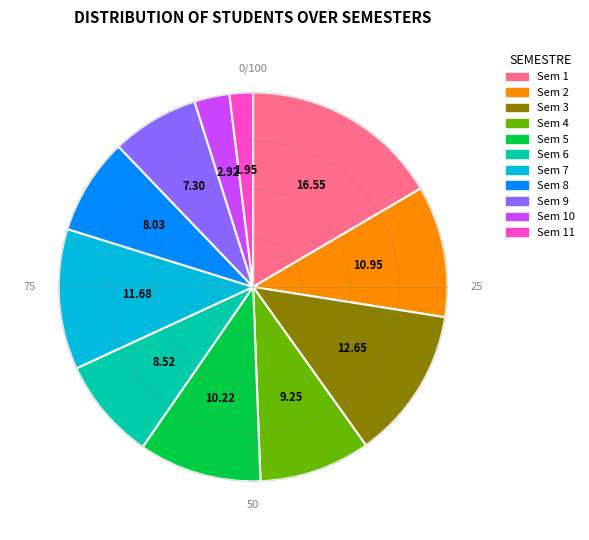

What is the largest slice in the pie chart?

1